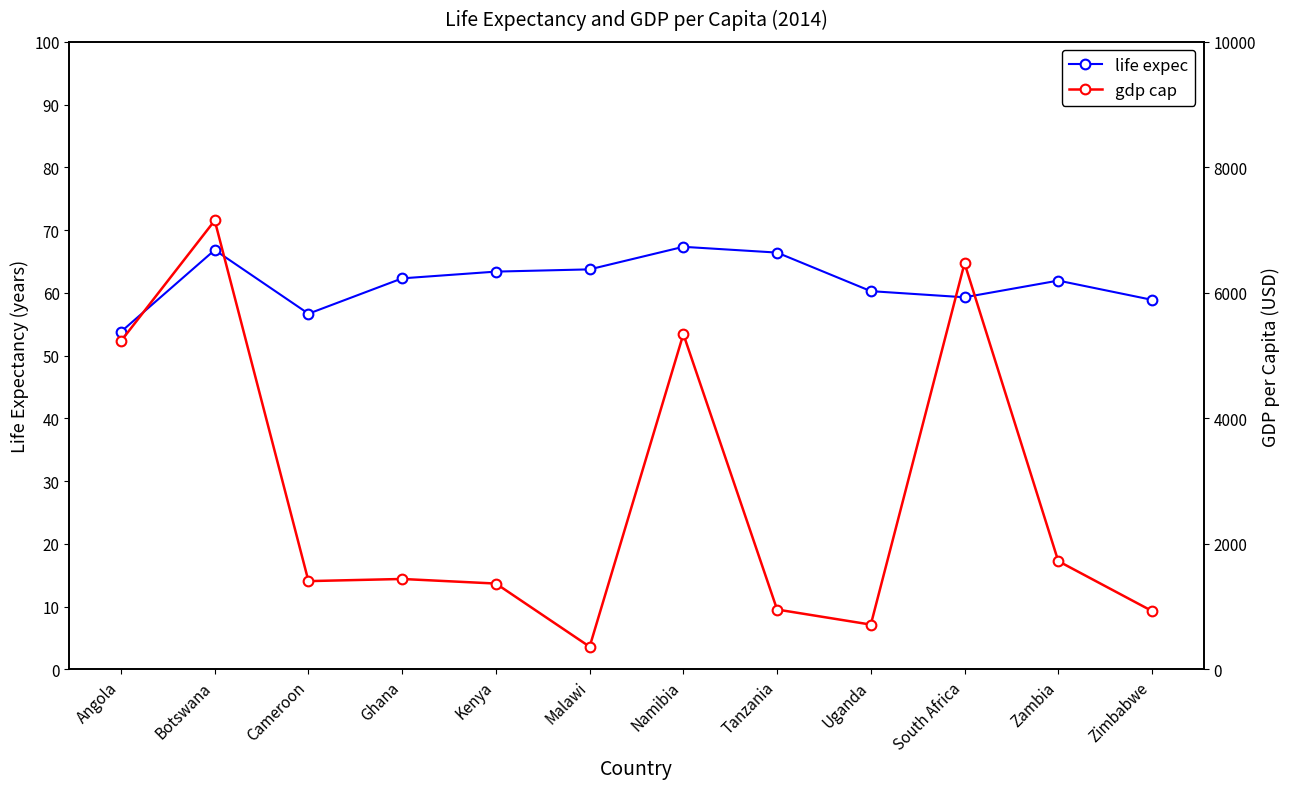

How many values in the gdp cap series exceed 1441?

6